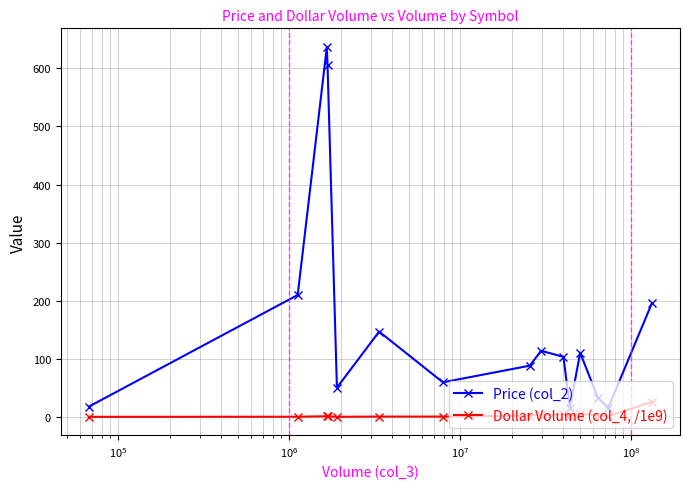

List the series in order of their overall mean, highest first.

Price (col_2), Dollar Volume (col_4, /1e9)